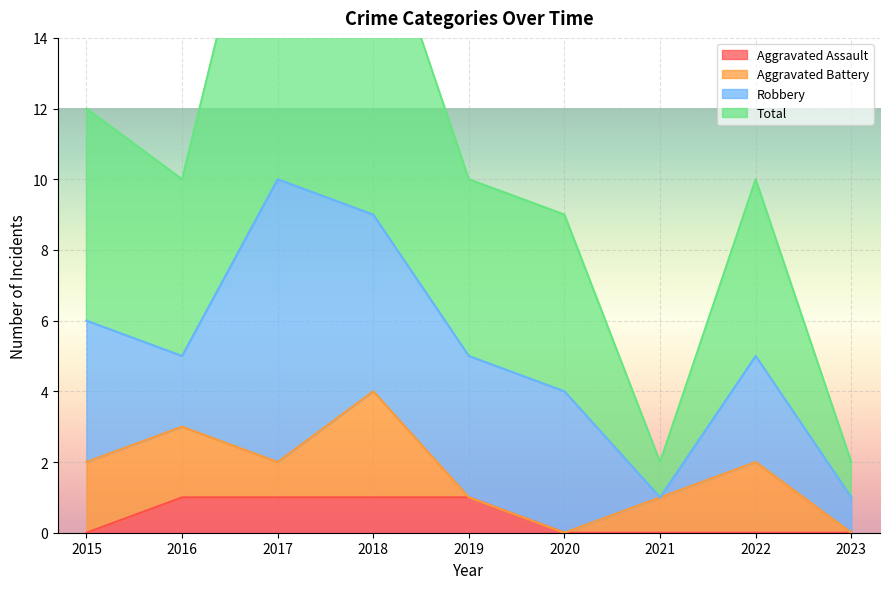

True or false: Aggravated Assault and Total cross at least once.

False